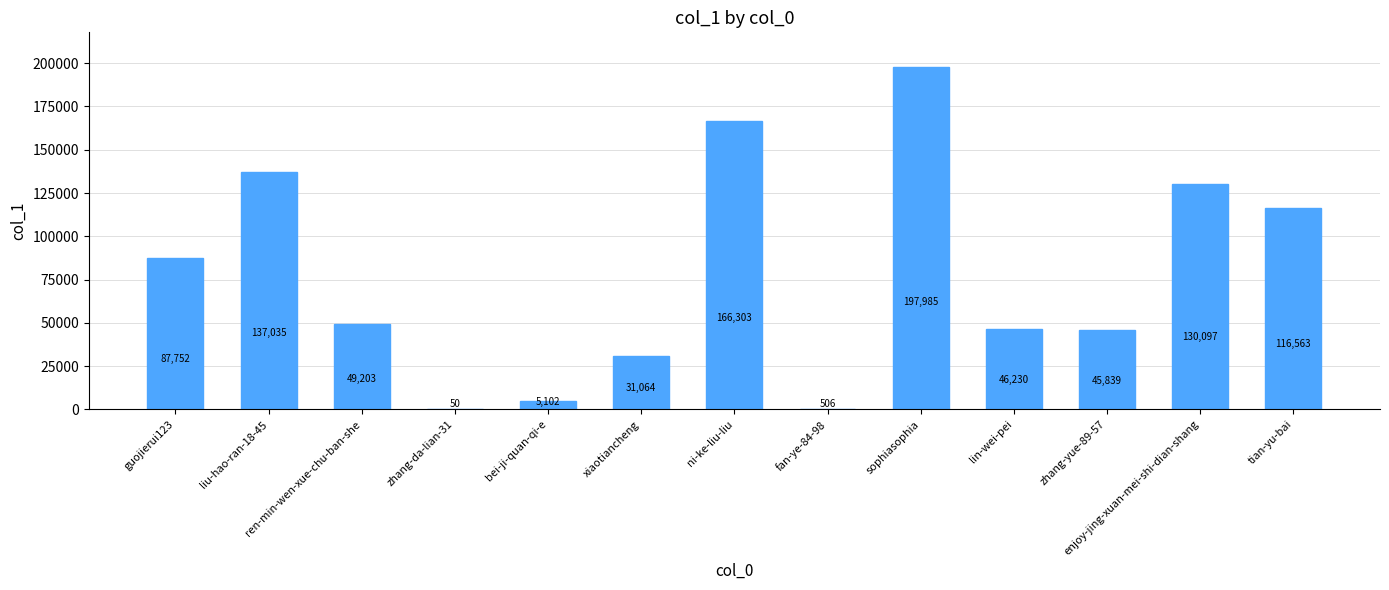

Read the value at ren-min-wen-xue-chu-ban-she, to the nearest 10.

49200